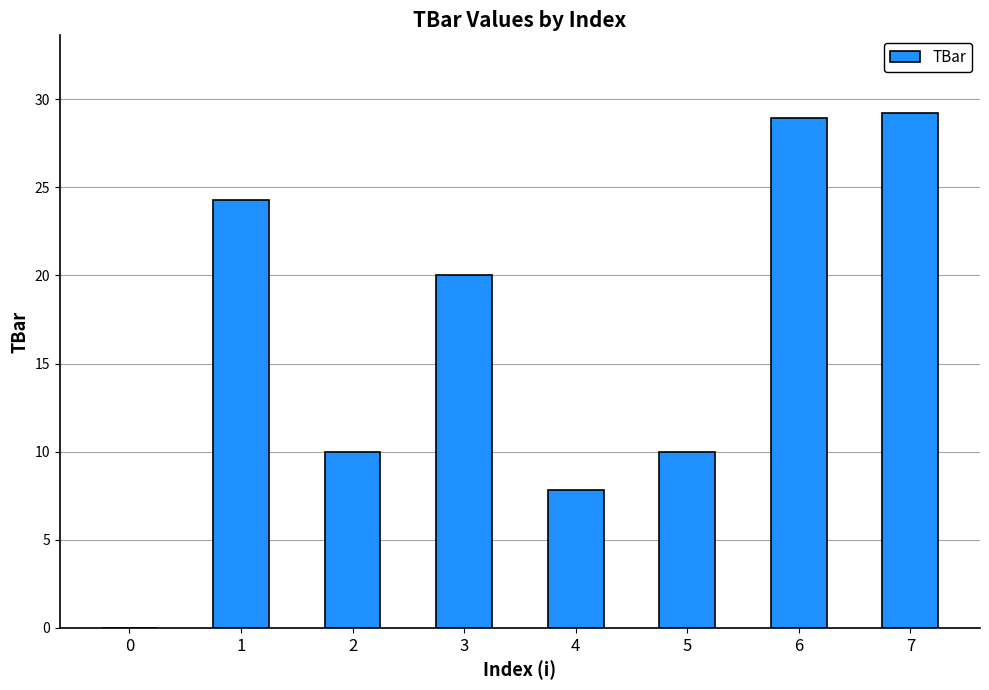

What is the change in value from 0 to 5?

+10.0